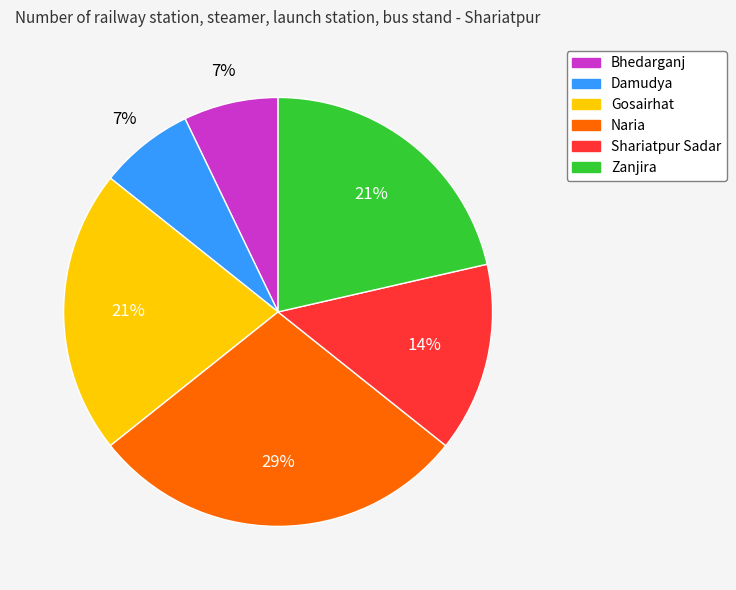

To the nearest percent, what is the combined percentage of Damudya and Shariatpur Sadar?

21%